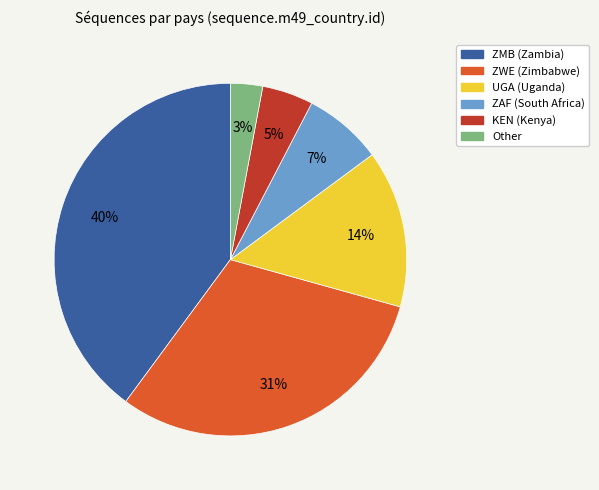

The UGA slice represents 24% of the pie. True or false?

False